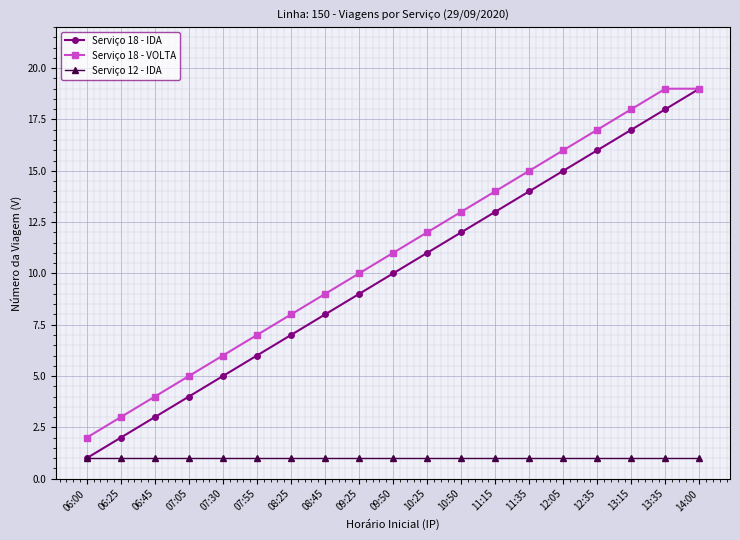

The value of Serviço 12 - IDA at 08:45 is 1. True or false?

True